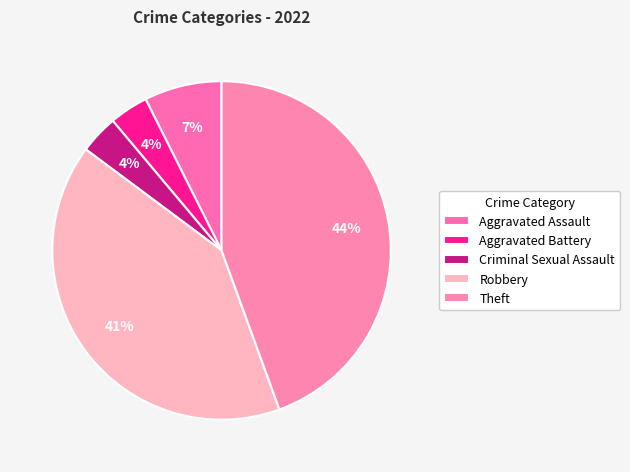

Which category has the smallest portion of the pie?

Aggravated Battery